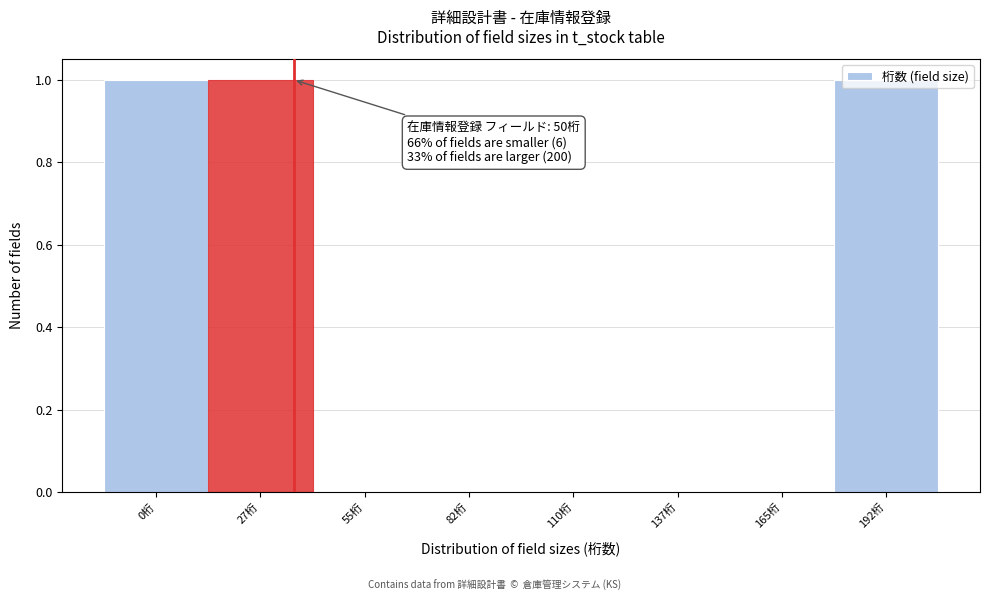

What is the sum of all values?

3